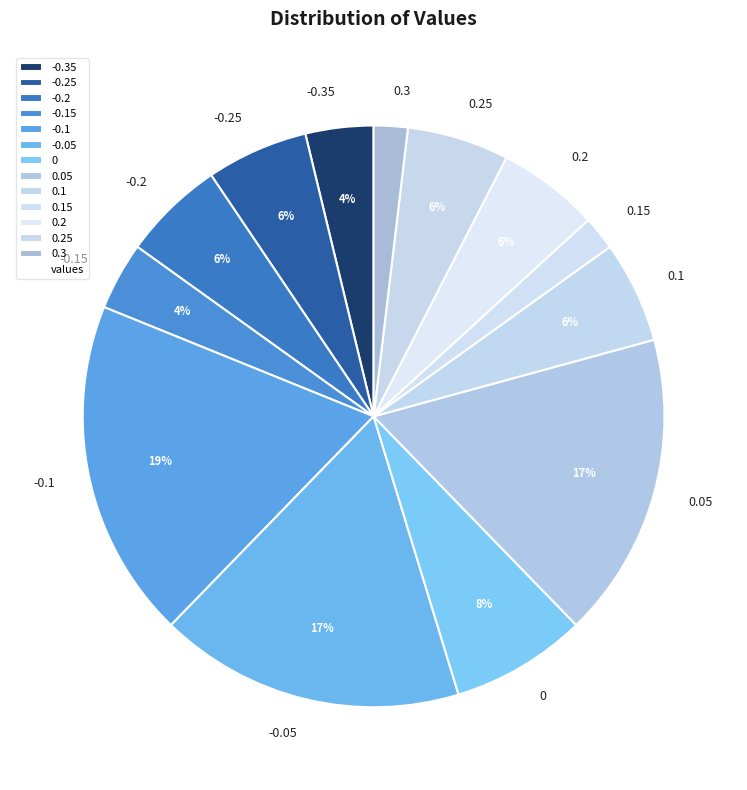

The 0.05 slice represents 17% of the pie. True or false?

True